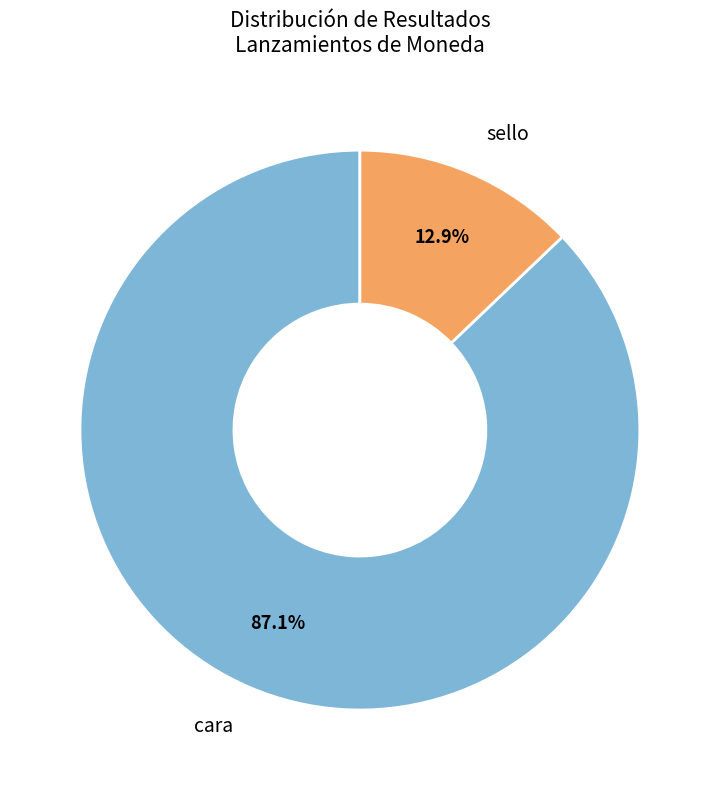

To the nearest percent, what is the combined percentage of sello and cara?

100%